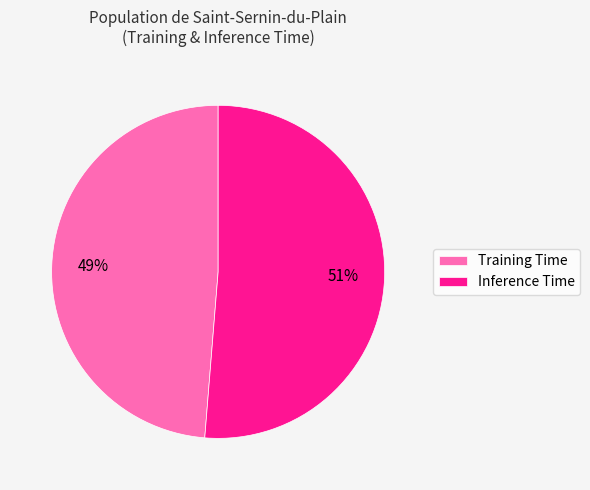

Does any single category account for the majority?

Yes